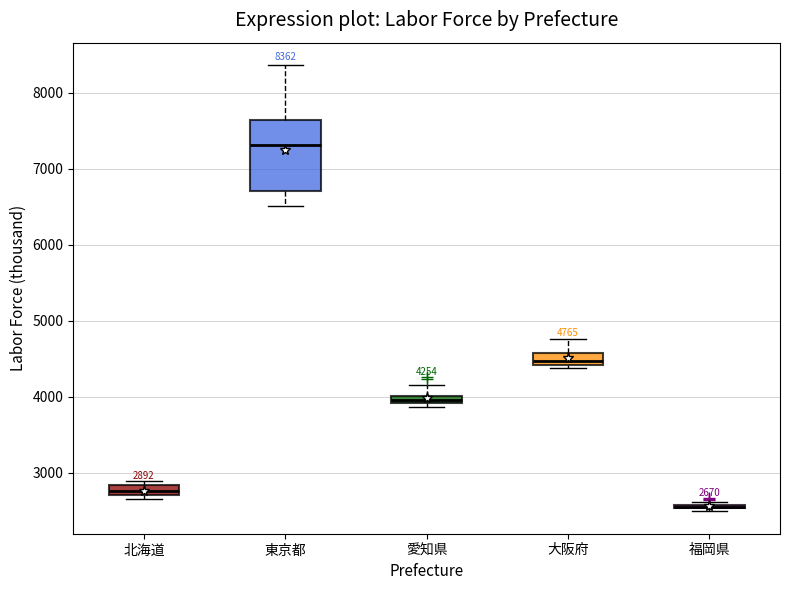

Which box is the tallest, from its lower edge to its upper edge?

東京都